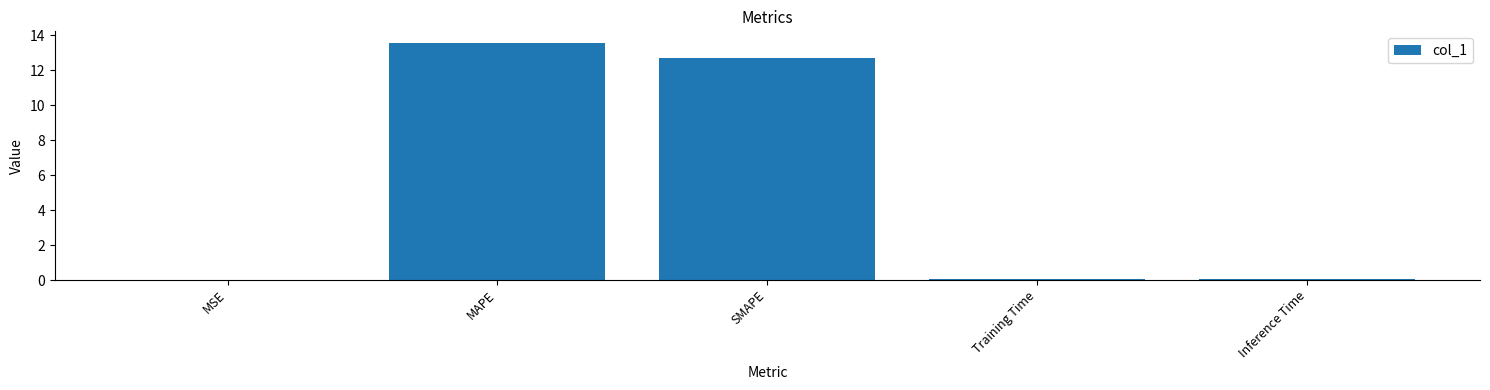

What is the maximum value shown in the chart?

13.6